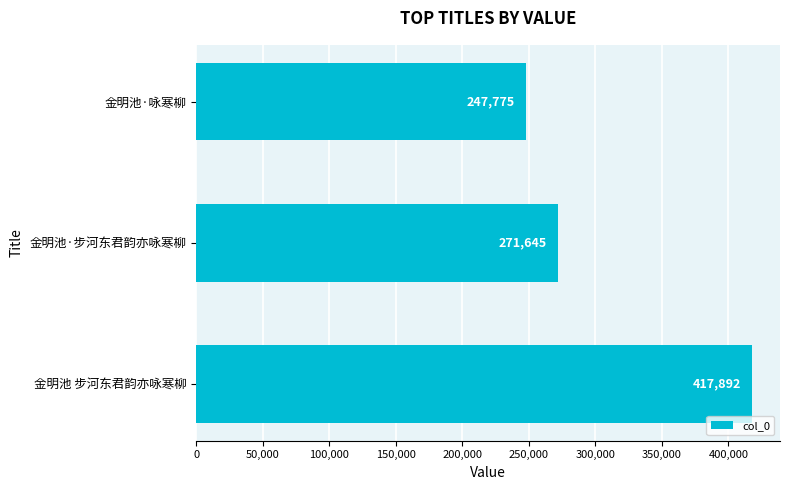

What is the sum of all values?

937312